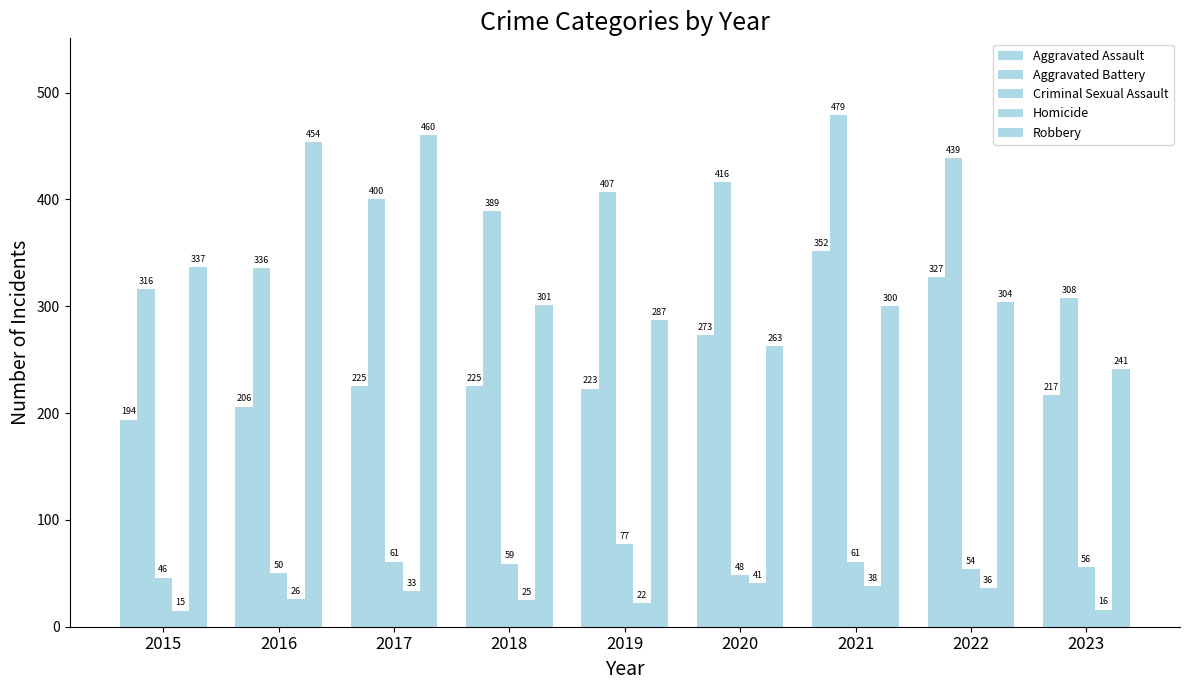

Does the chart contain stacked bars?

No